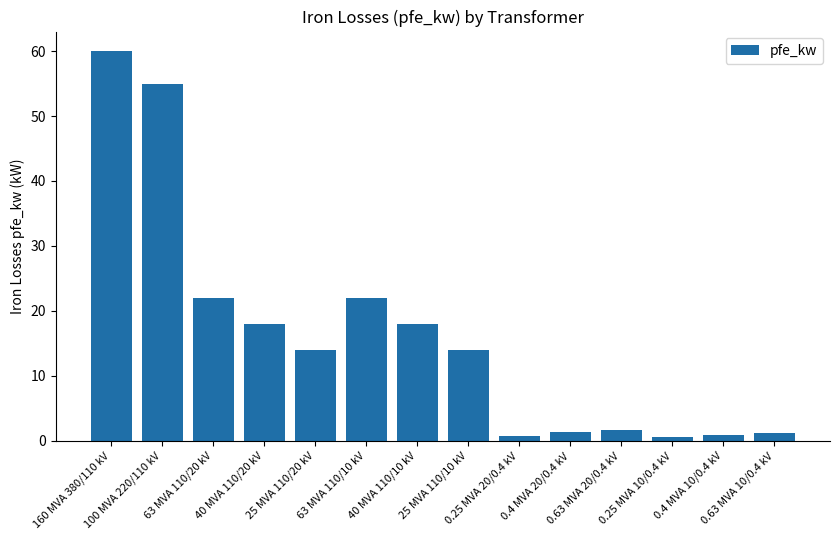

What is the label of the 12th bar from the left?

0.25 MVA 10/0.4 kV